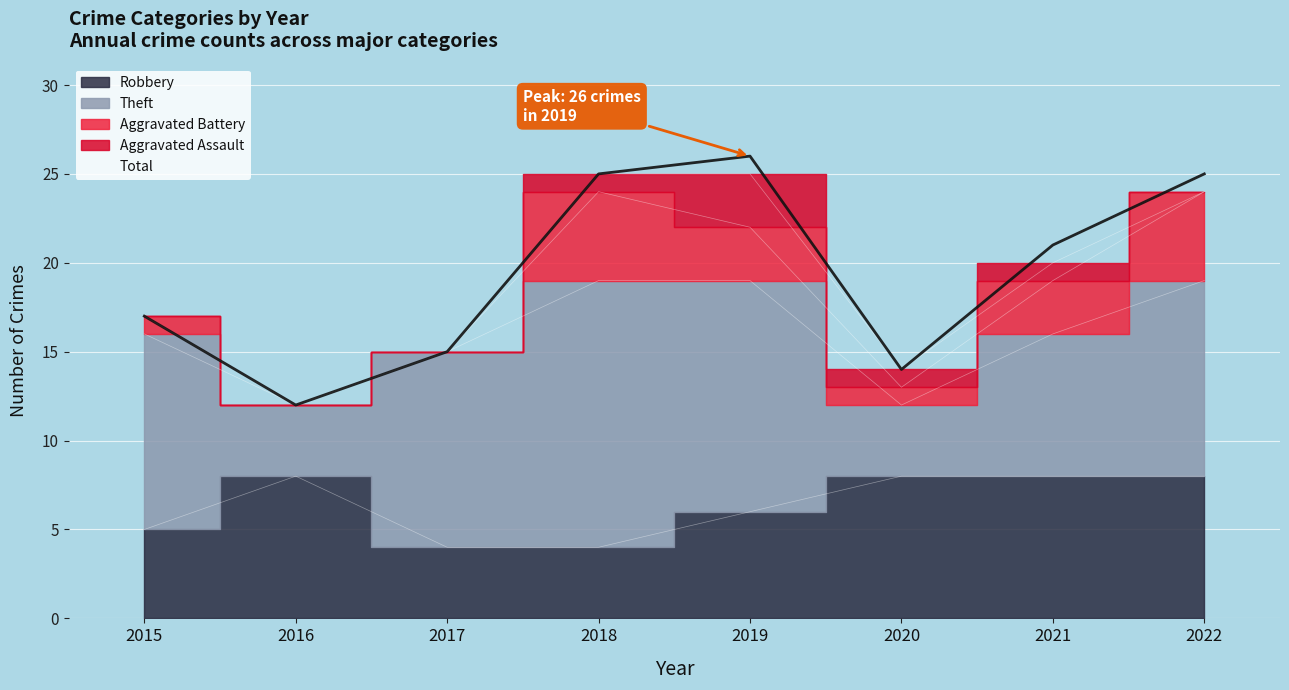

What is the difference between the second highest and second lowest values in the Aggravated Assault series?

1